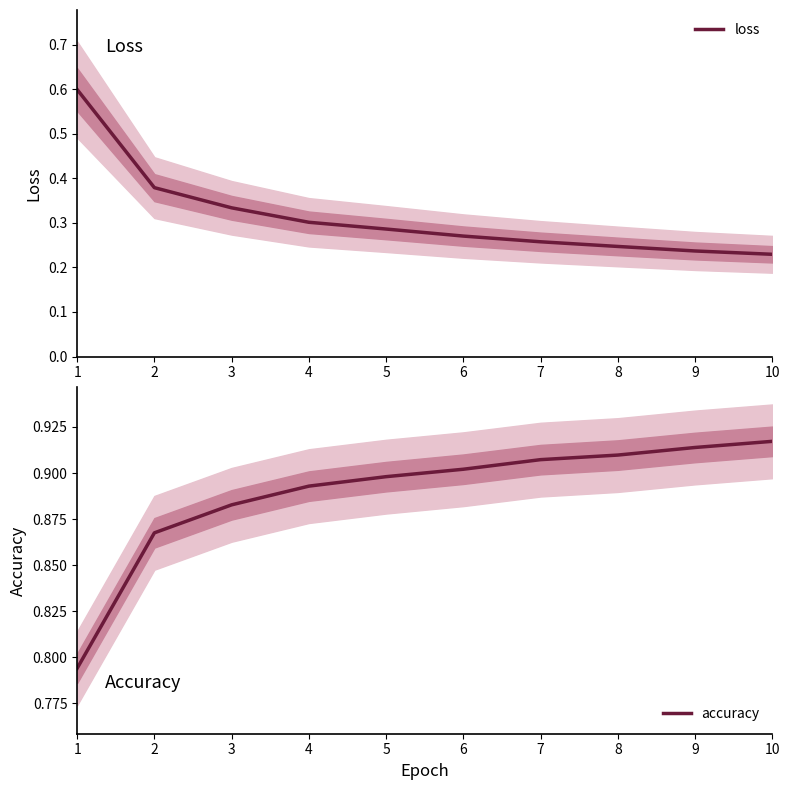

Rank the series at 4 from lowest to highest value.

loss, accuracy